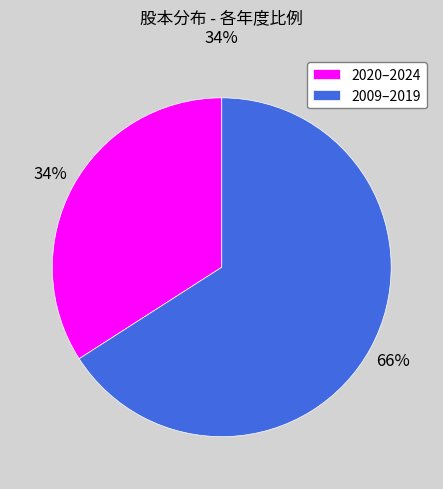

To the nearest percent, what is the combined percentage of 2020–2024 and 2009–2019?

100%